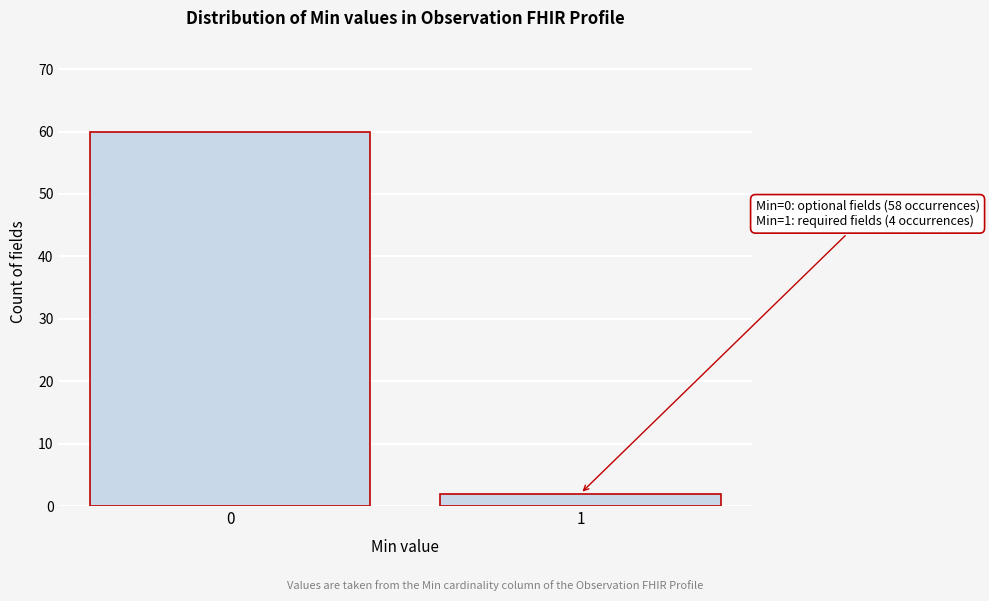

Reading left to right, extract all data points from this chart.

60	2